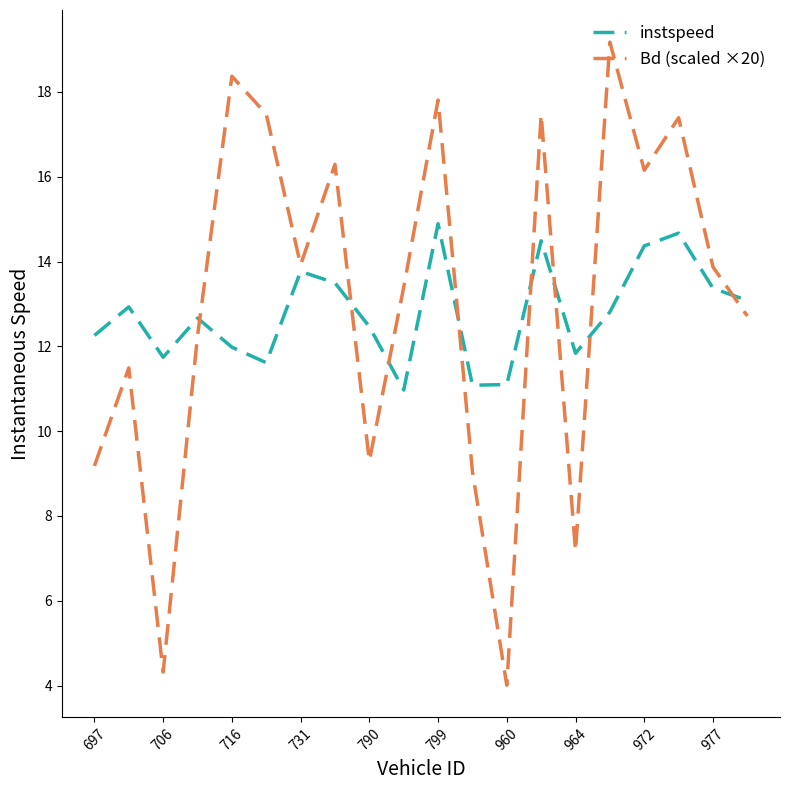

At how many categories does at least one series exceed 14?

8